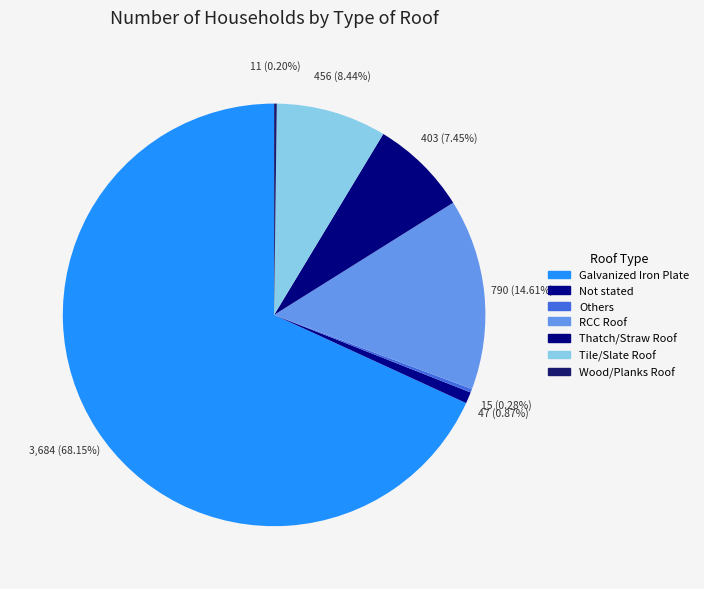

Count the number of slices in the pie.

7